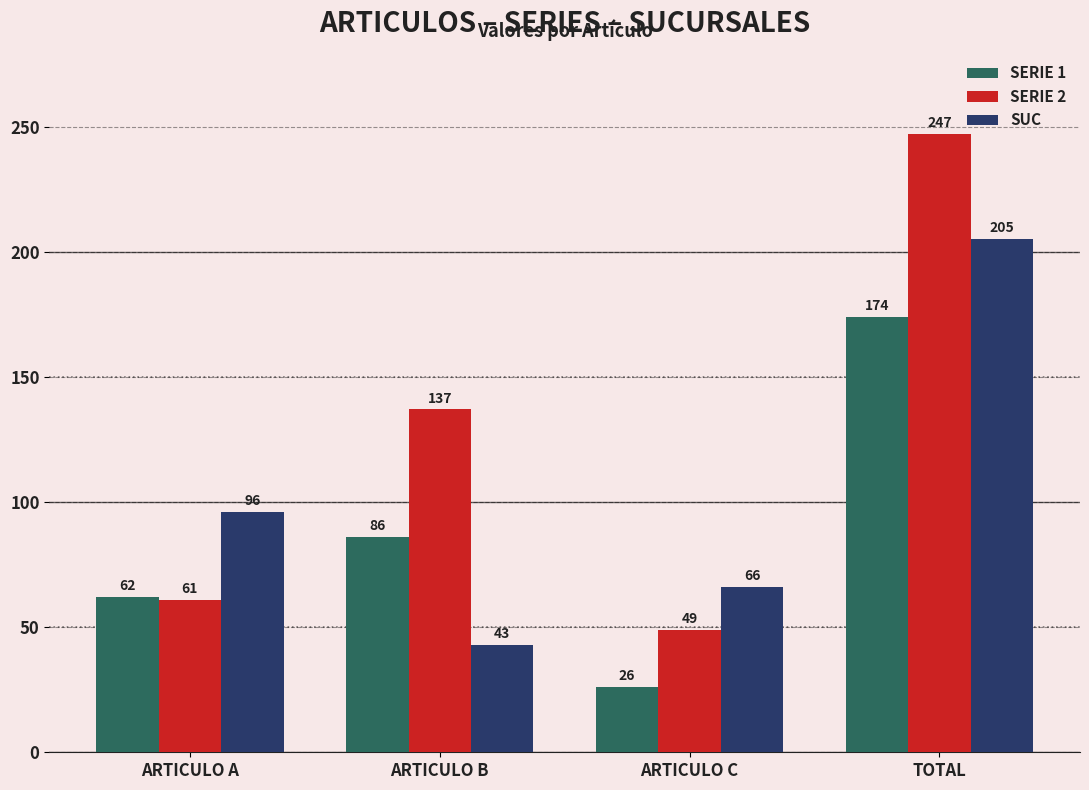

Reading left to right, extract all data points from this chart.

SERIE 1: 62	86	26	174
SERIE 2: 61	137	49	247
SUC: 96	43	66	205